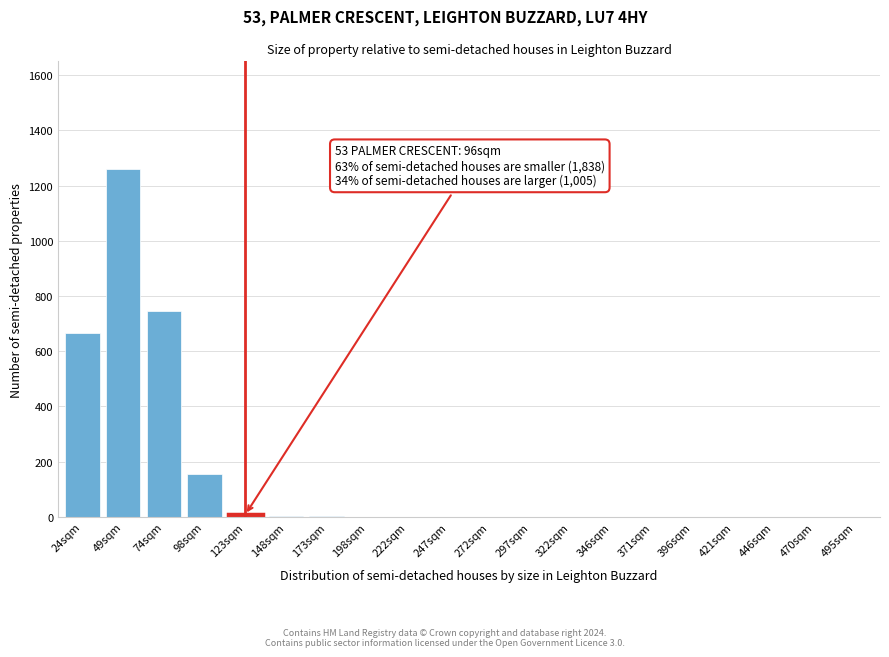

The value at 49sqm is 1646. True or false?

False